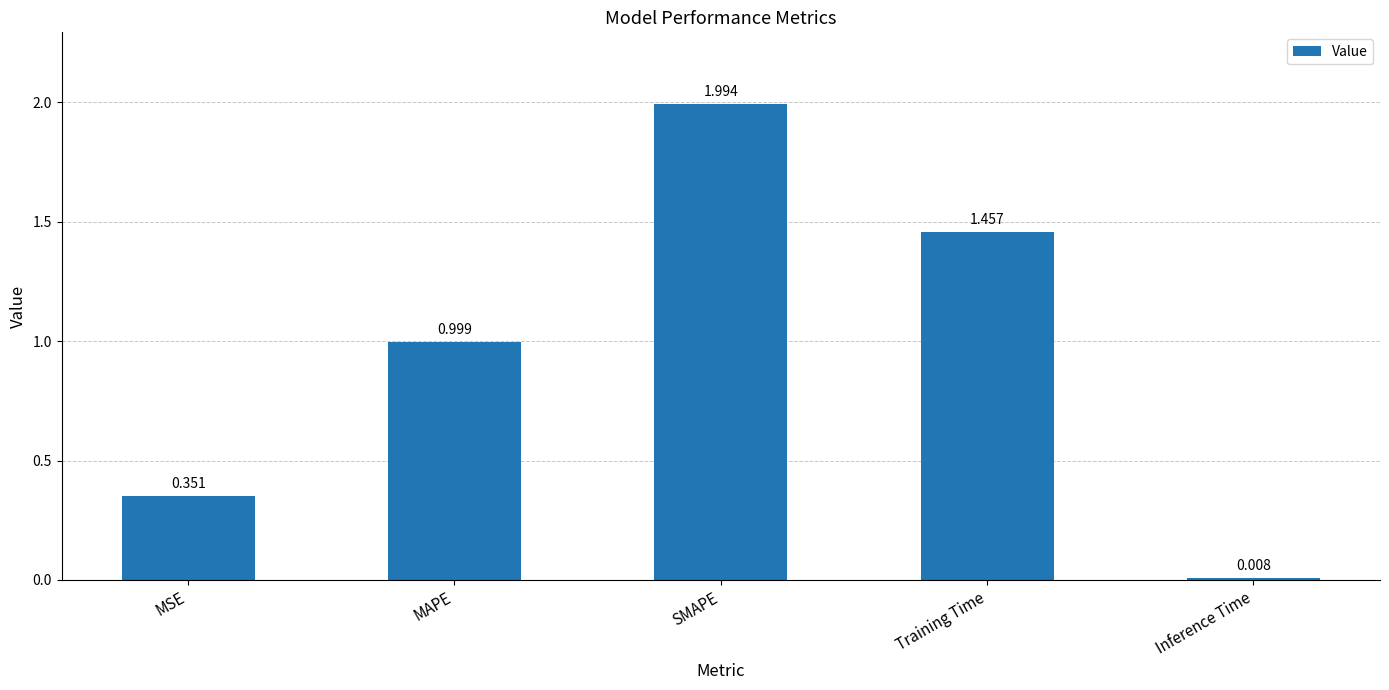

Rank the categories by value from lowest to highest.

Inference Time, MSE, MAPE, Training Time, SMAPE